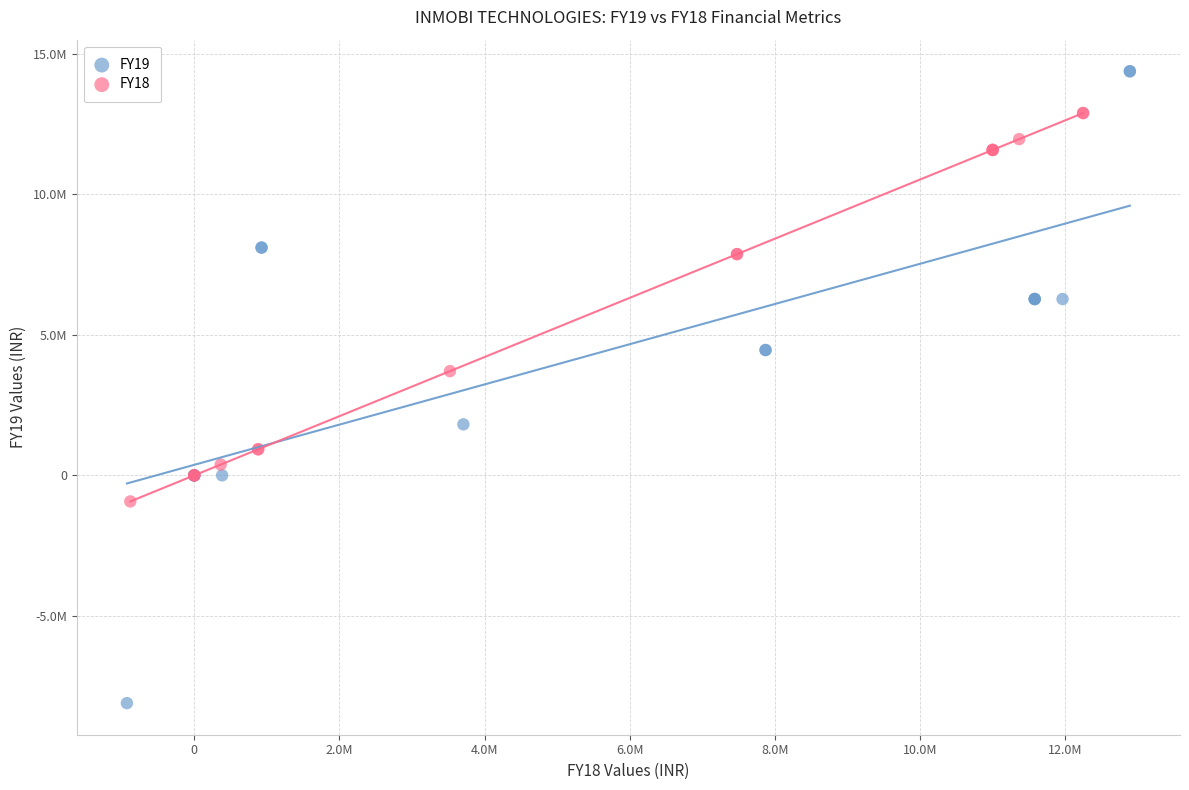

Which series contains the lowest Y value?

FY19